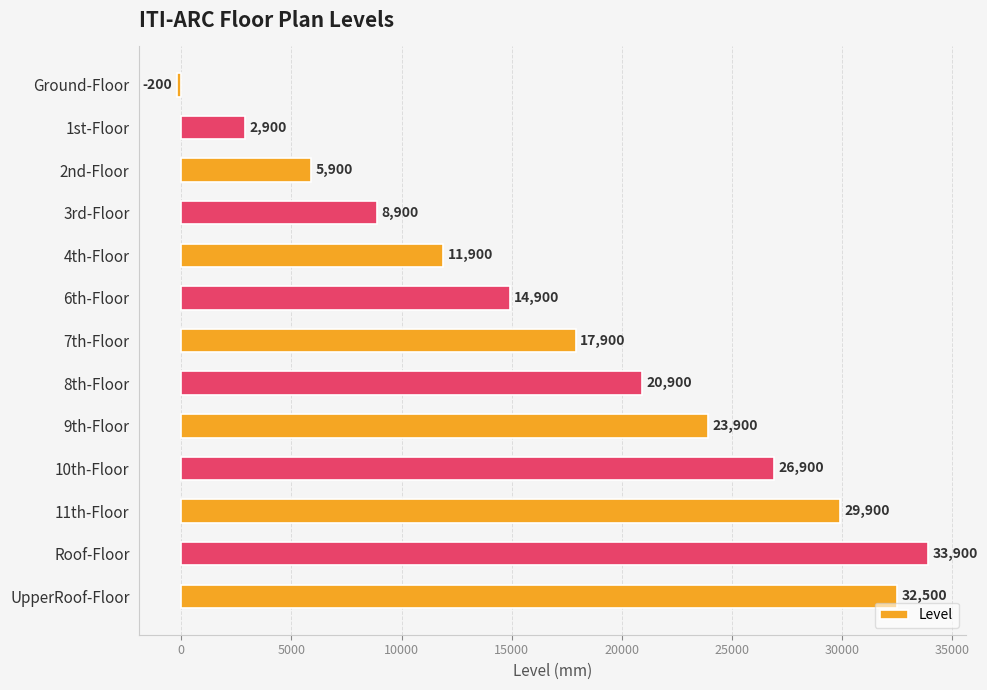

What is the label of the 11th bar from the bottom?

2nd-Floor